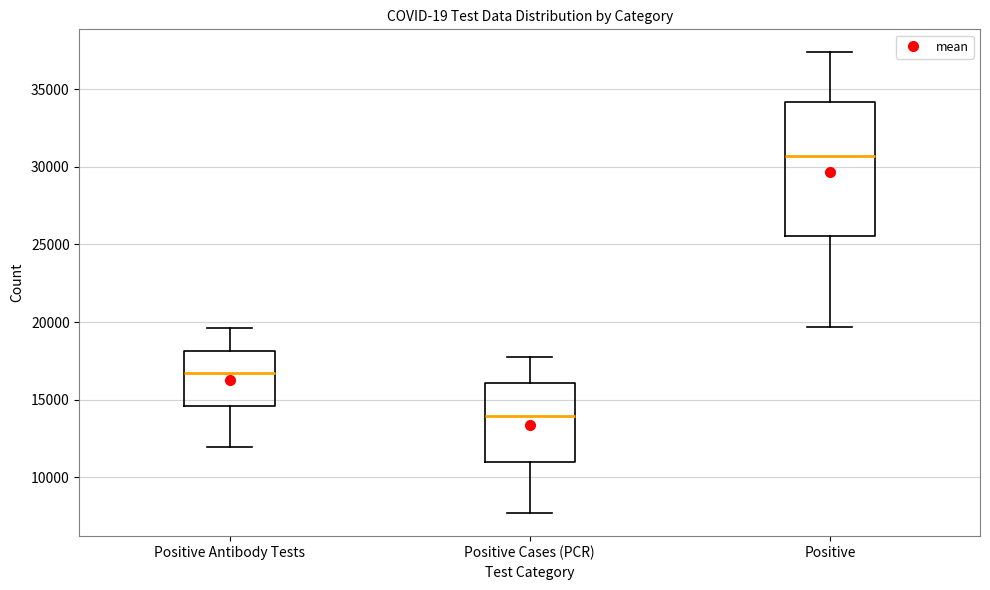

Which box has the lowest median line?

Positive Cases (PCR)